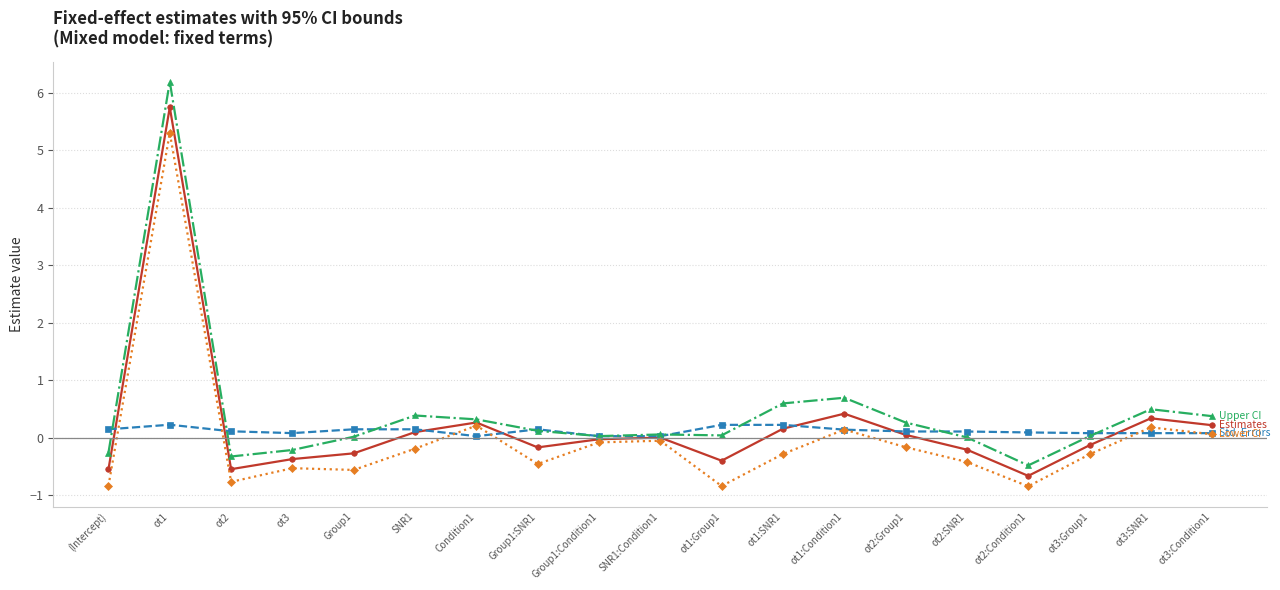

What is the smallest value displayed?

-0.8